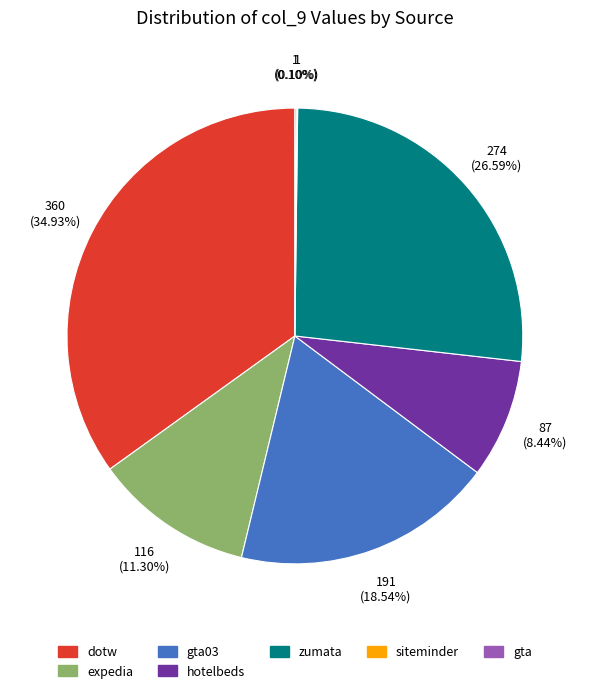

Which category has the biggest portion of the pie?

dotw